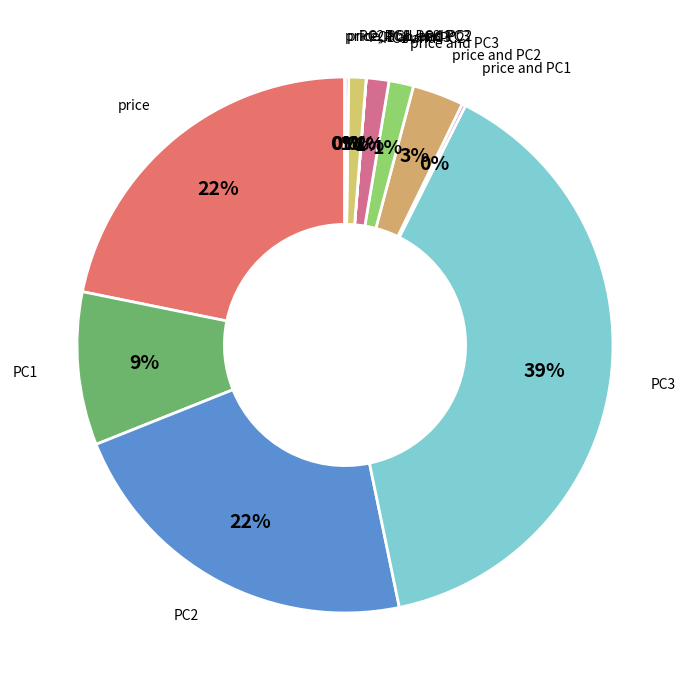

Is there any slice that represents more than half of the pie?

No